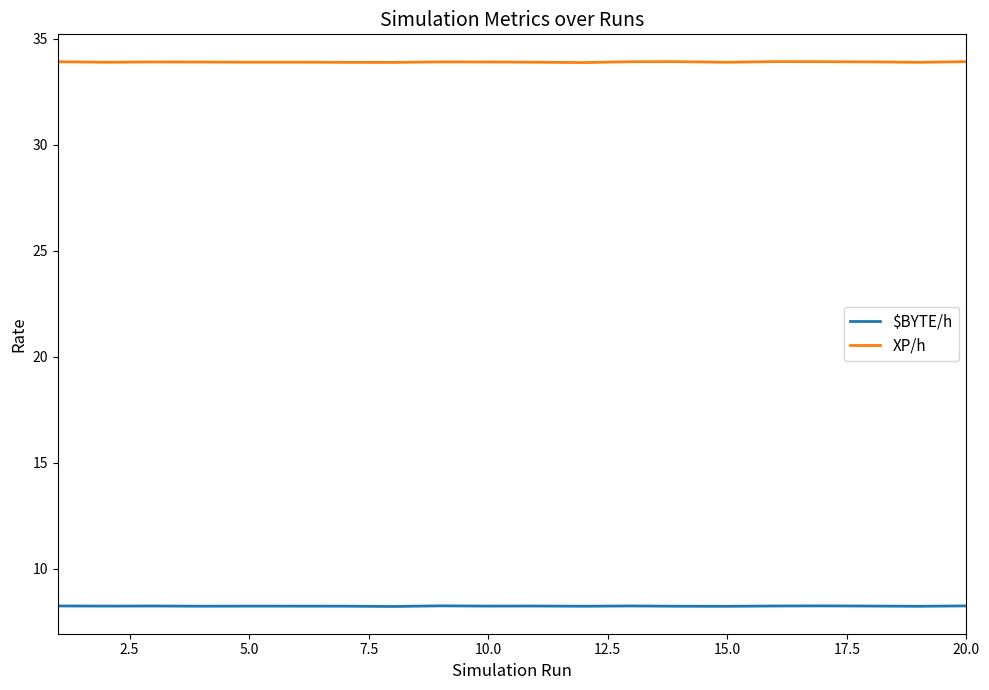

True or false: XP/h and $BYTE/h intersect in this chart.

False